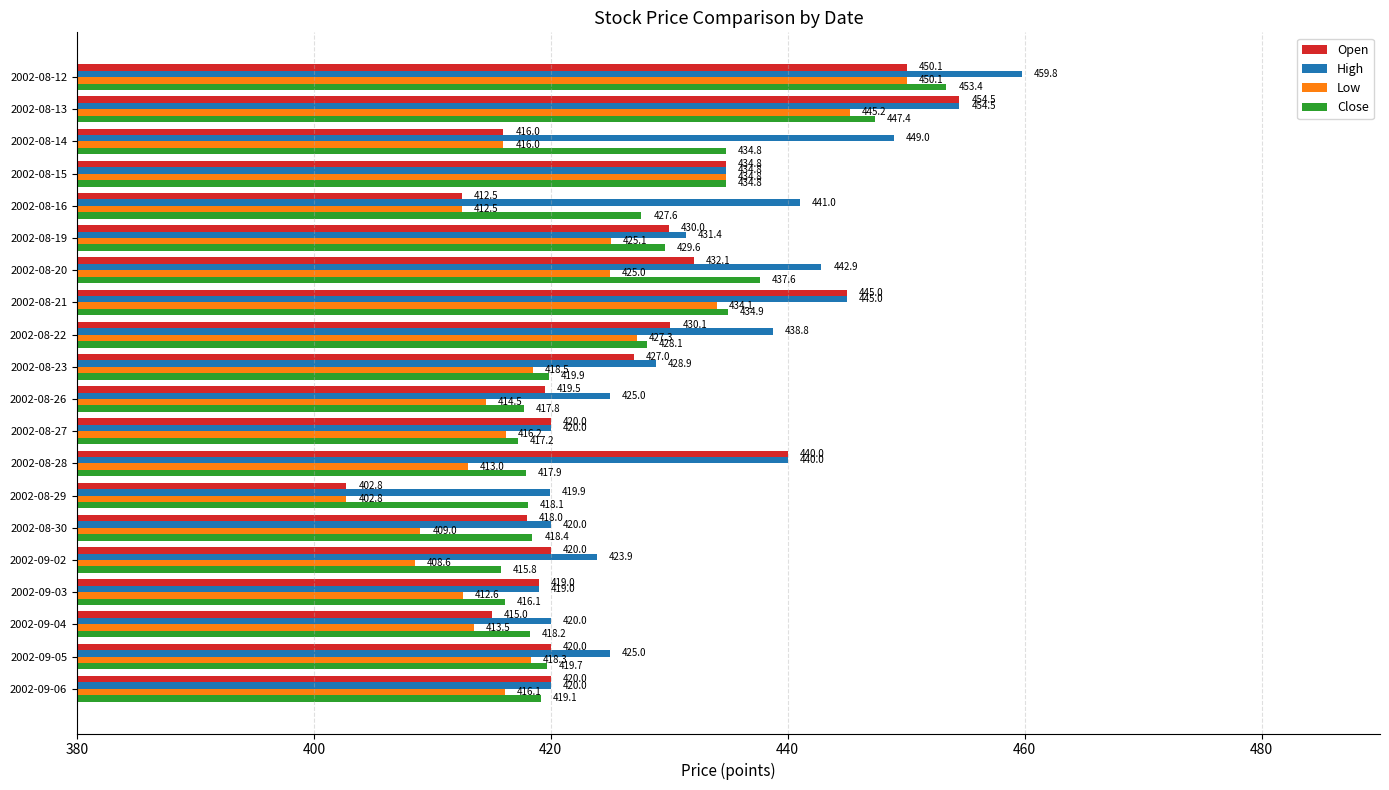

What is the spread (max minus min) of values at 2002-08-23?

10.4